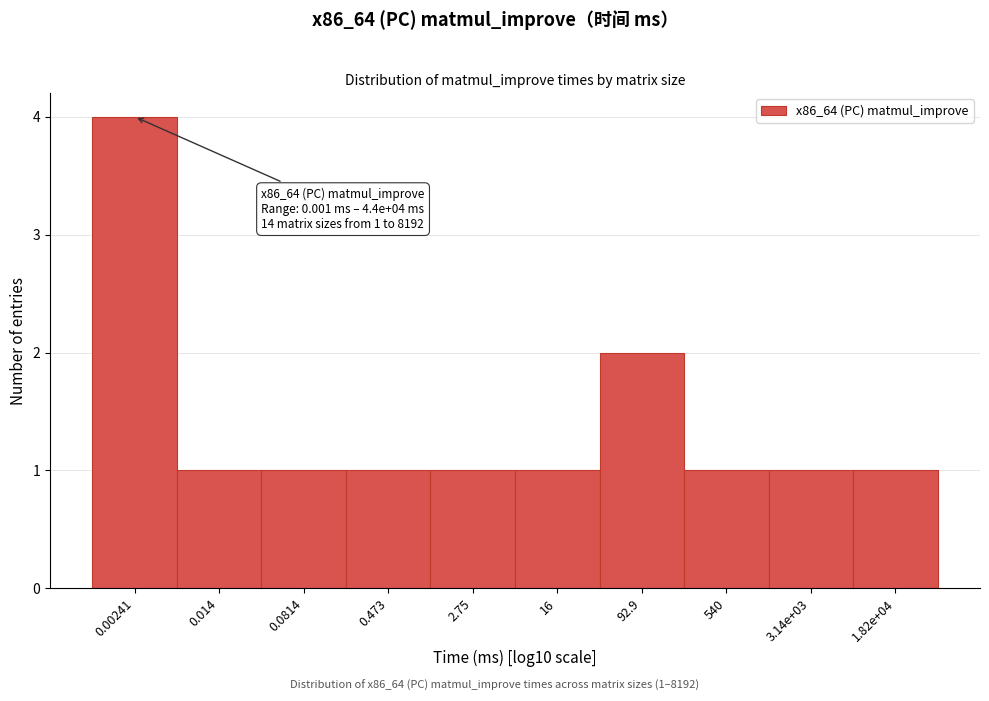

Reading left to right, extract all data points from this chart.

0.00241=4	0.014=1	0.0814=1	0.473=1	2.75=1	16=1	92.9=2	540=1	3.14e+03=1	1.82e+04=1